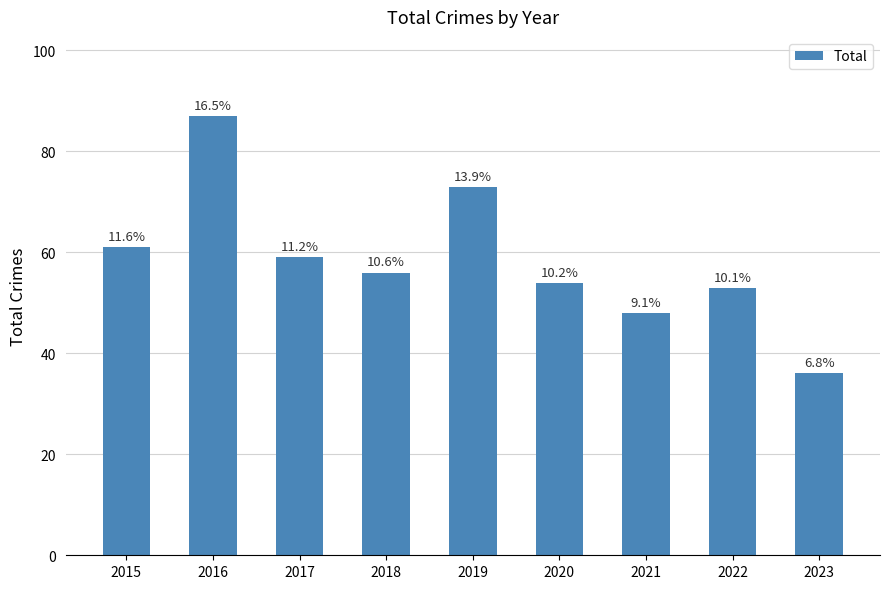

How many bars are there in total?

9